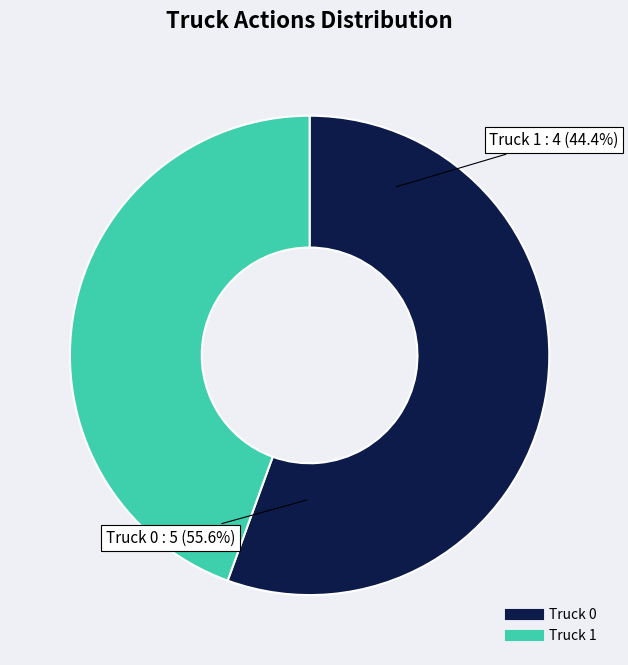

To the nearest percent, what is the difference between the Truck 1 and Truck 0 slice percentages?

11%